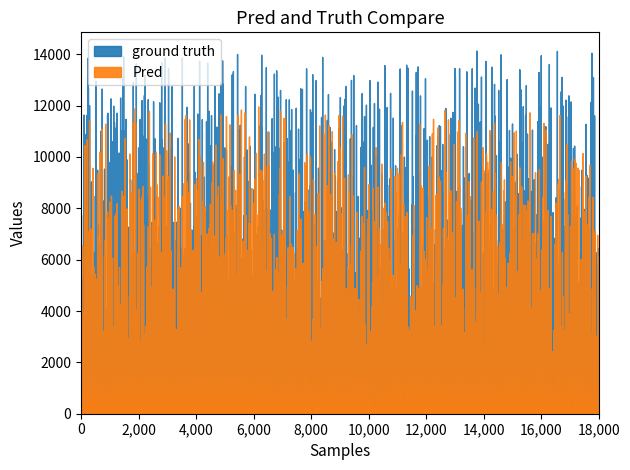

What is the total value across all series at 26?

17500